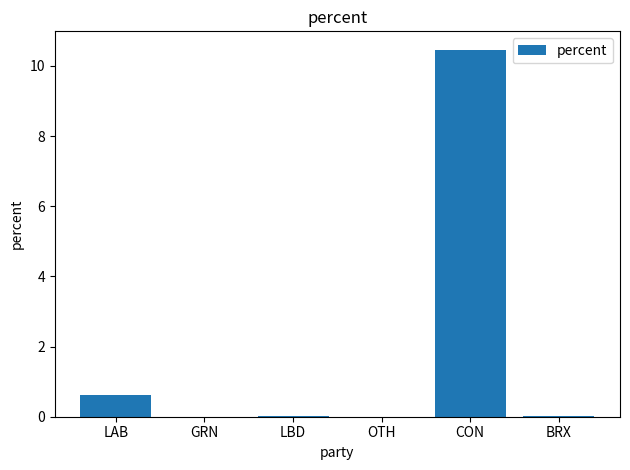

At which category does the chart reach its peak across all series?

CON